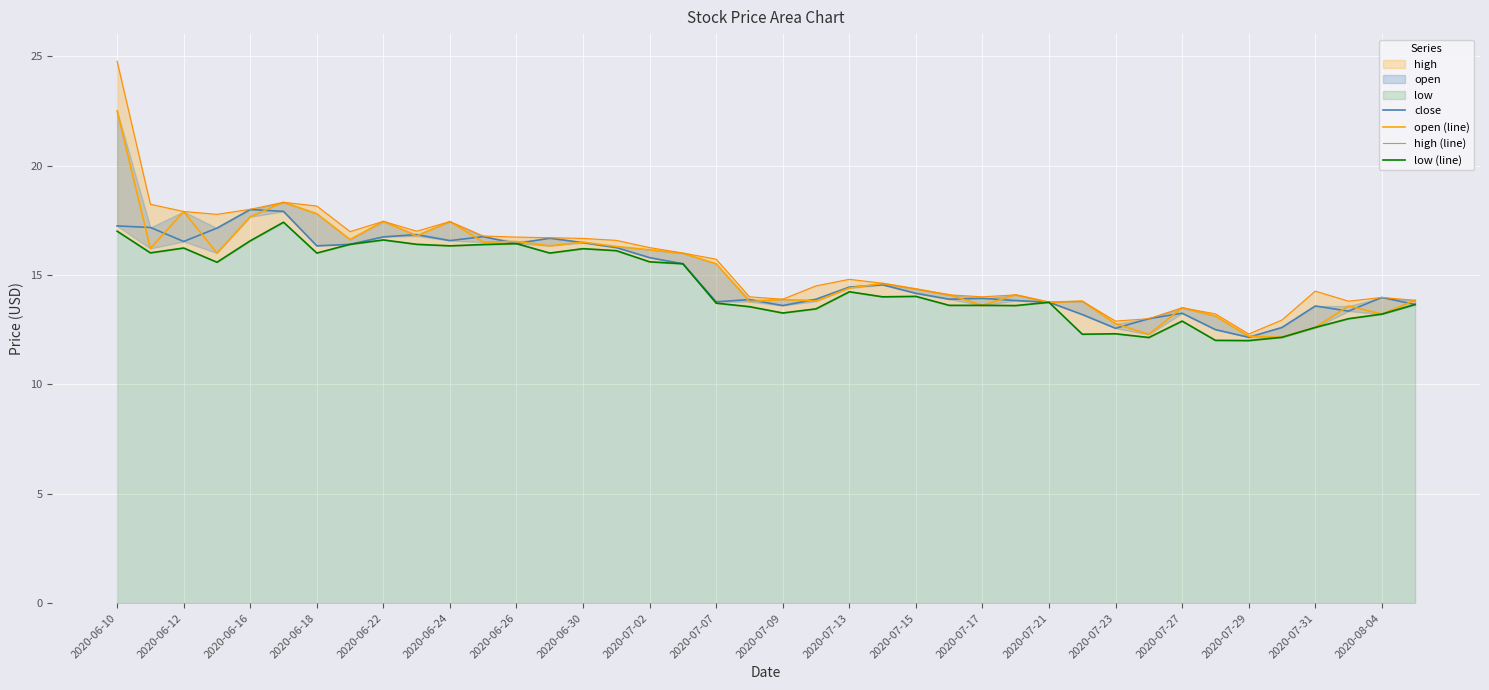

Reading right to left, extract all data points from this chart.

close: 13.7	14.0	13.3	13.6	12.6	12.2	12.5	13.2	13.0	12.6	13.2	13.8	13.8	13.9	13.9	14.2	14.6	14.4	13.9	13.6	13.9	13.8	15.5	15.8	16.2	16.5	16.7	16.4	16.8	16.6	16.8	16.7	16.4	16.3	17.9	18.0	17.1	16.5	17.2	17.2
open (line): 13.8	13.2	13.6	12.6	12.2	12.2	13.1	13.5	12.3	12.8	13.8	13.8	14.1	13.6	14.1	14.4	14.6	14.4	13.8	13.9	13.8	15.5	16.0	16.1	16.3	16.5	16.3	16.5	16.5	17.4	16.8	17.4	16.6	17.8	18.3	17.7	16.0	17.9	16.2	22.5
high (line): 13.8	14.0	13.8	14.3	12.9	12.3	13.2	13.5	13.0	12.9	13.8	13.8	14.1	14.0	14.1	14.4	14.6	14.8	14.5	13.9	14.0	15.7	16.0	16.2	16.6	16.7	16.7	16.7	16.8	17.4	17.0	17.4	17.0	18.1	18.3	18.0	17.8	17.9	18.2	24.8
low (line): 13.7	13.2	13.0	12.6	12.2	12.0	12.0	12.9	12.1	12.3	12.3	13.8	13.6	13.6	13.6	14.0	14.0	14.2	13.4	13.3	13.6	13.7	15.5	15.6	16.1	16.2	16.0	16.4	16.4	16.3	16.4	16.6	16.4	16.0	17.4	16.6	15.6	16.2	16.0	17.0